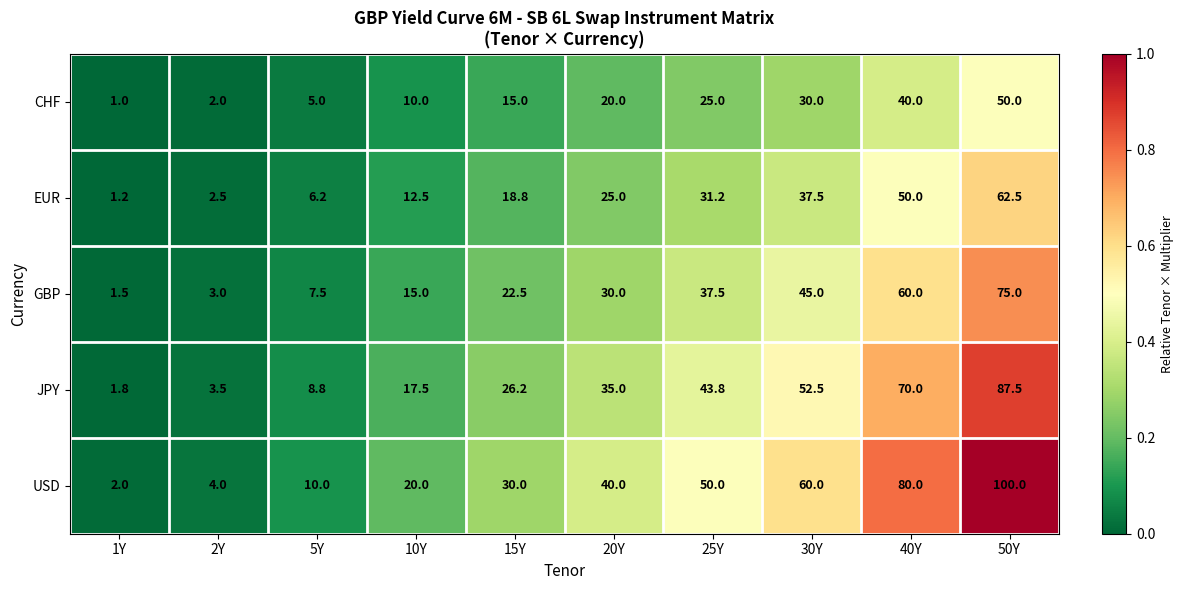

True or false: USD has a value of 50.0 at 25Y.

True